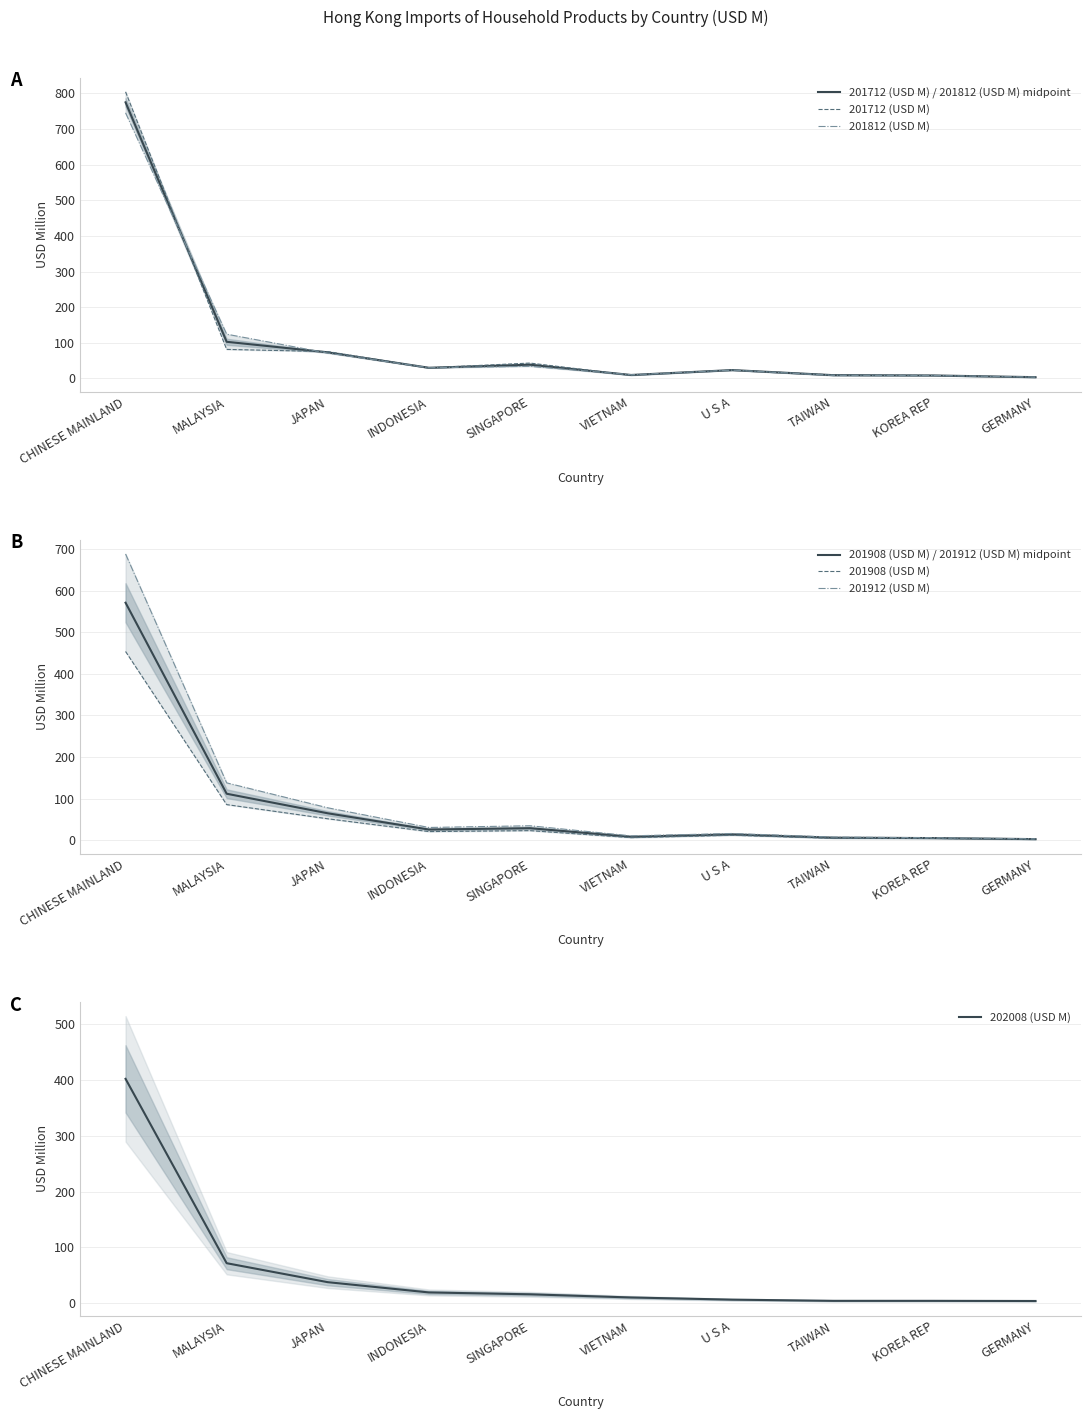

True or false: 201812 (USD M) has a value of 1296.1 at CHINESE MAINLAND.

False